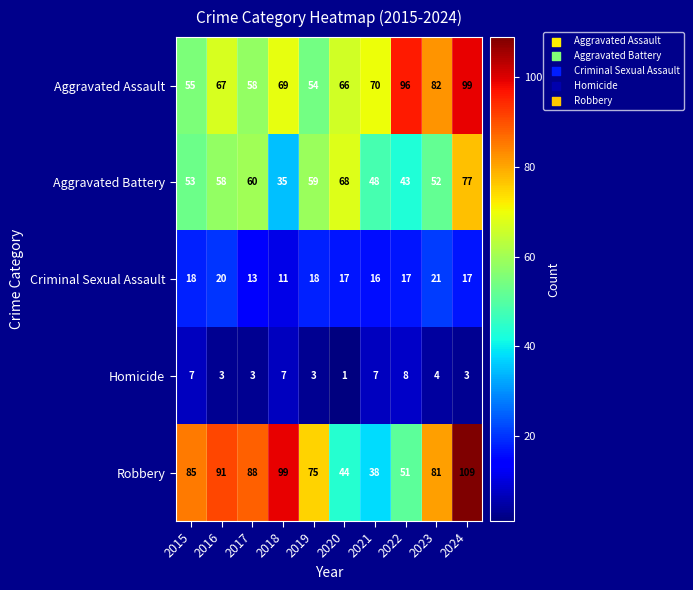

The value of Aggravated Battery at 2021 is 48. True or false?

True